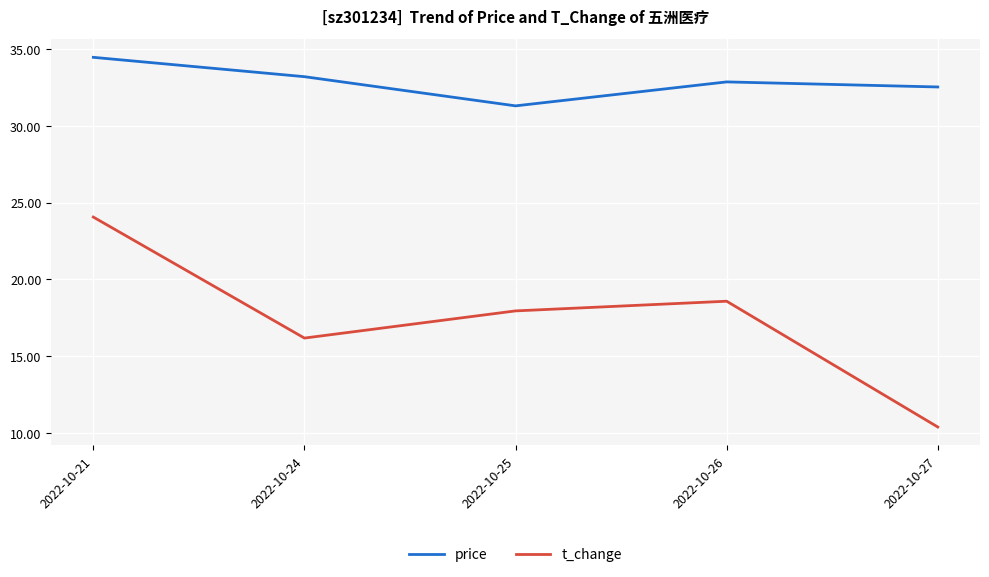

List the series in order of their peak value, lowest first.

t_change, price